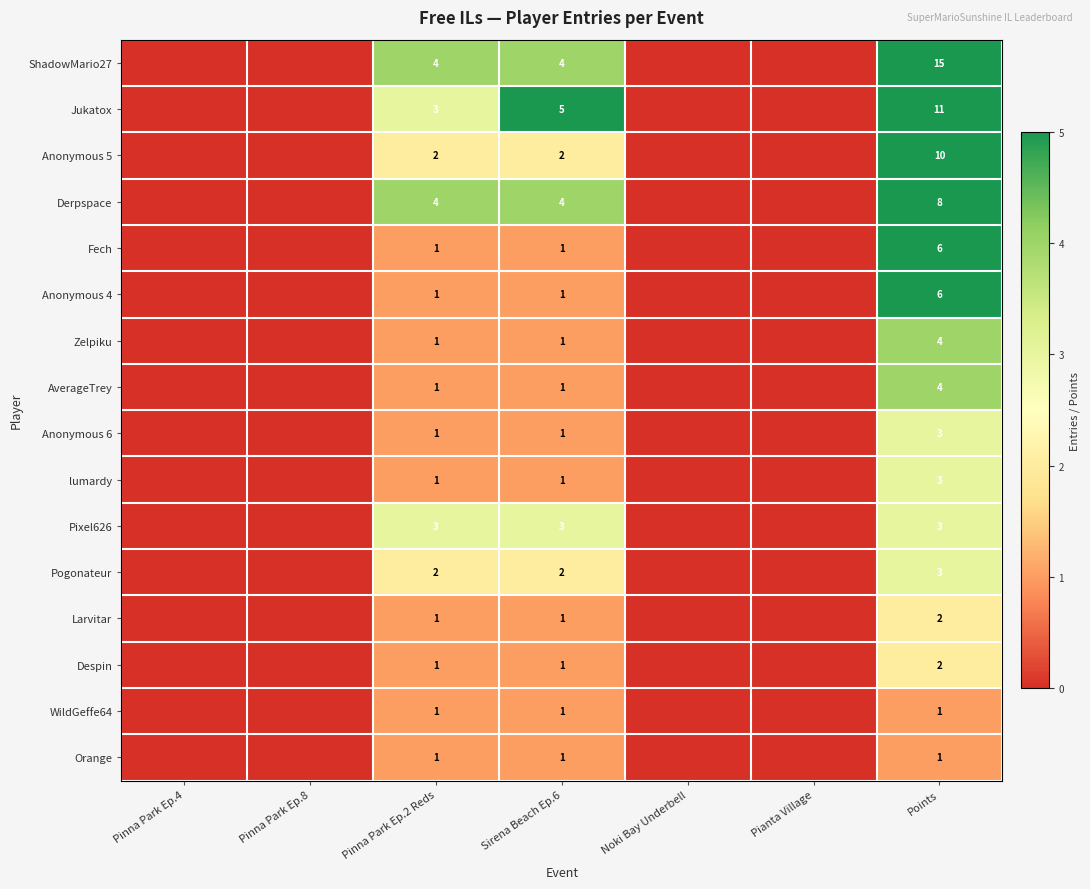

Which has a higher value, Pinna Park Ep.4 or Sirena Beach Ep.6?

Sirena Beach Ep.6